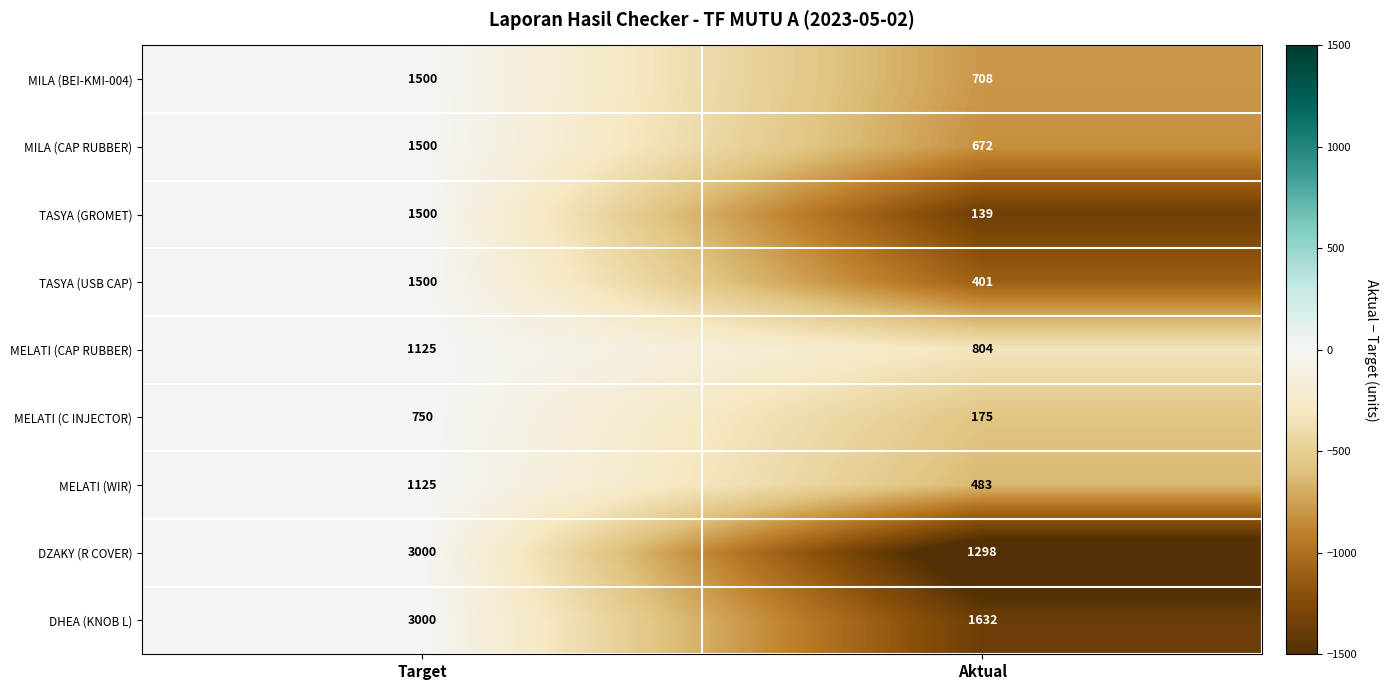

Reading right to left, transcribe all the data shown in this chart.

MILA (BEI-KMI-004): 708	1500
MILA (CAP RUBBER): 672	1500
TASYA (GROMET): 139	1500
TASYA (USB CAP): 401	1500
MELATI (CAP RUBBER): 804	1125
MELATI (C INJECTOR): 175	750
MELATI (WIR): 483	1125
DZAKY (R COVER): 1298	3000
DHEA (KNOB L): 1632	3000